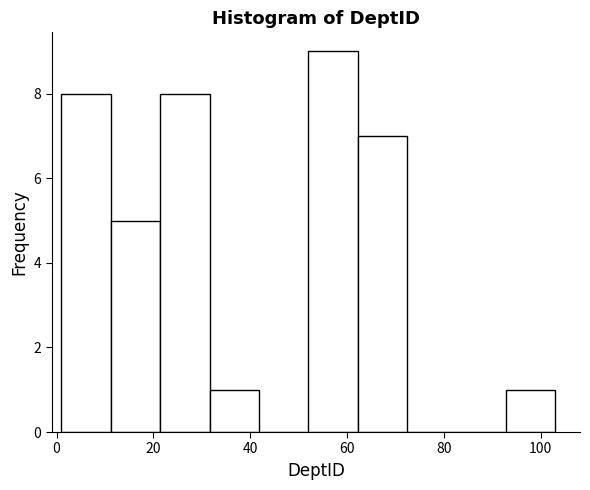

Over which range of the x-axis is the bar tallest?

52.0 to 62.2